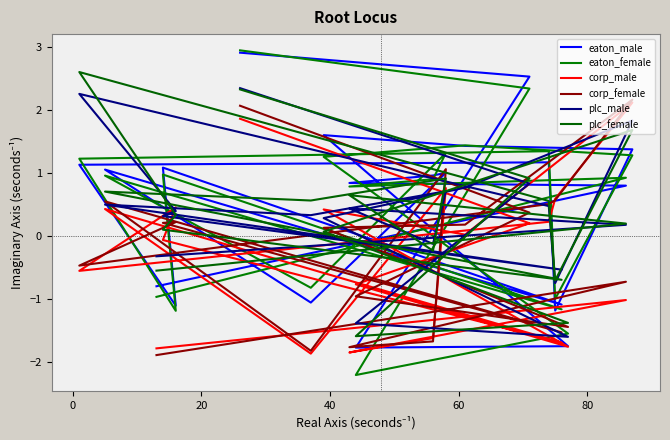

How many values in corp_female are above zero?

11